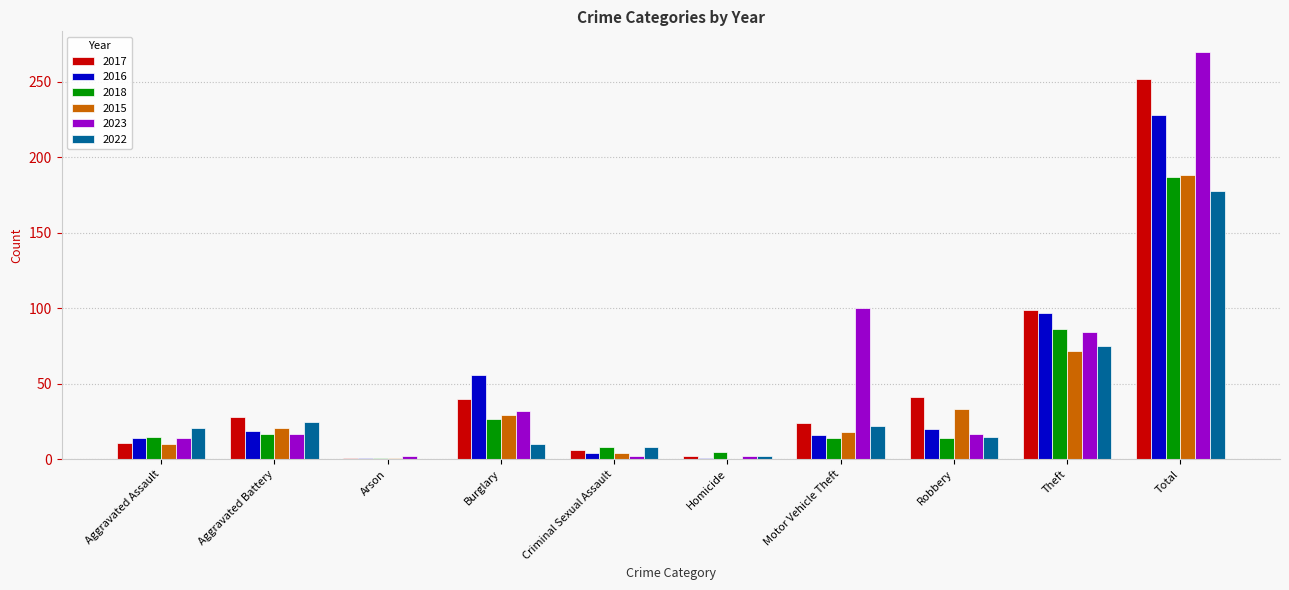

At which label is 2017 closest to 126?

Theft